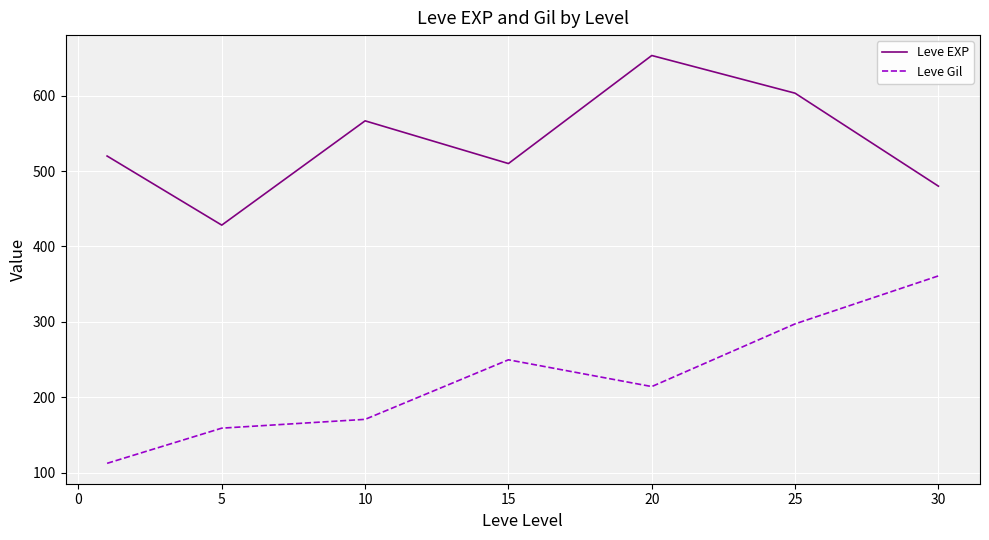

What is the minimum value shown in the chart?

112.3